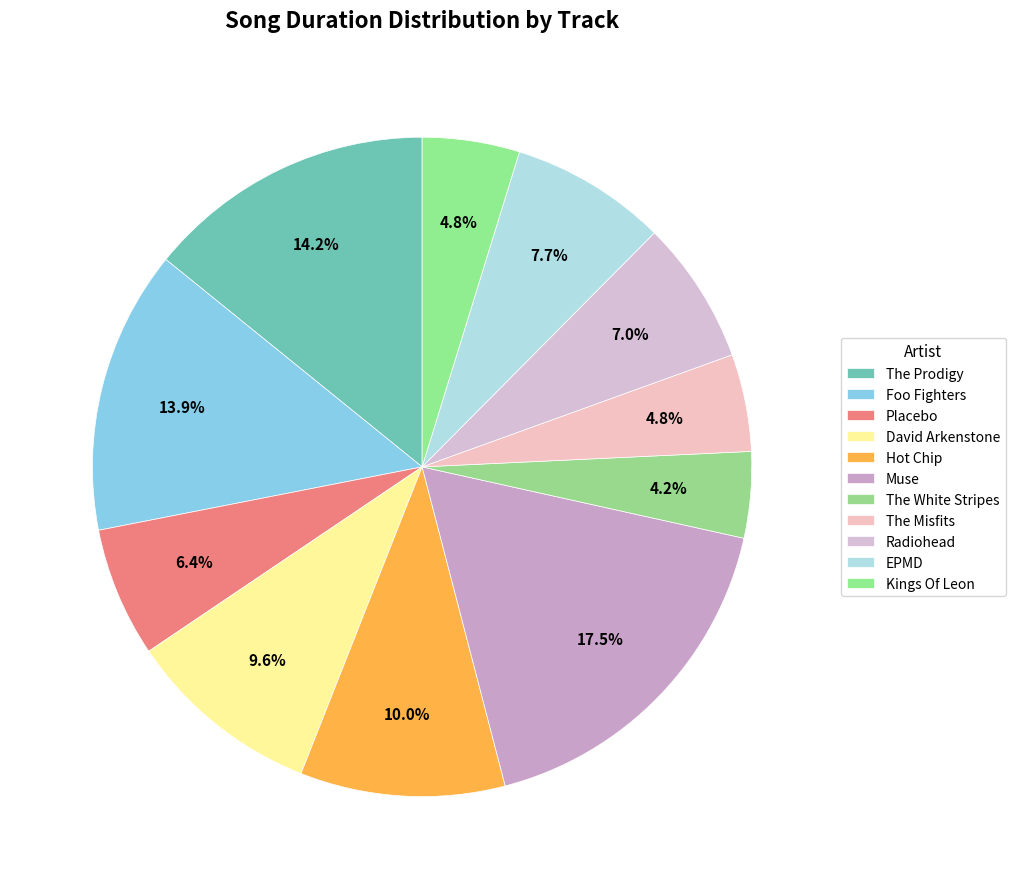

How many segments does this pie chart have?

11